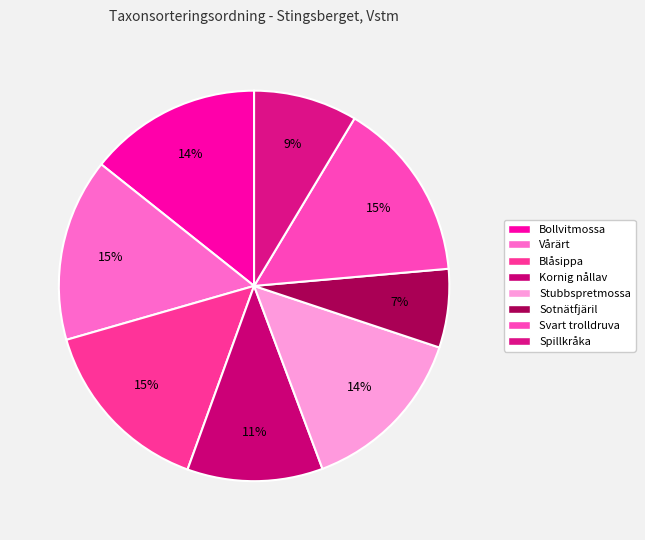

Which has a higher value, Stubbspretmossa or Svart trolldruva?

Svart trolldruva